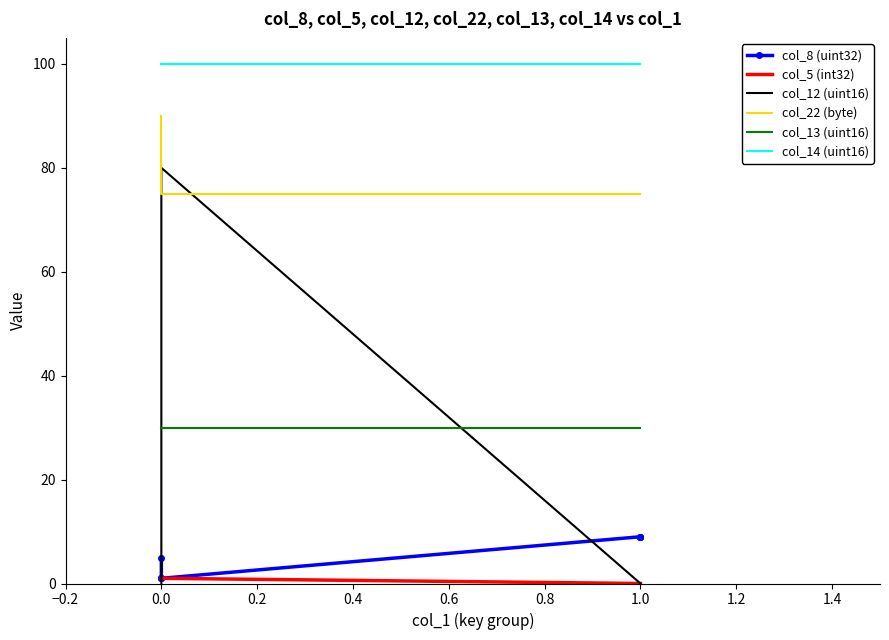

Is the value of col_22 (byte) at 1.0 greater than the value of col_5 (int32) at 1.0?

Yes